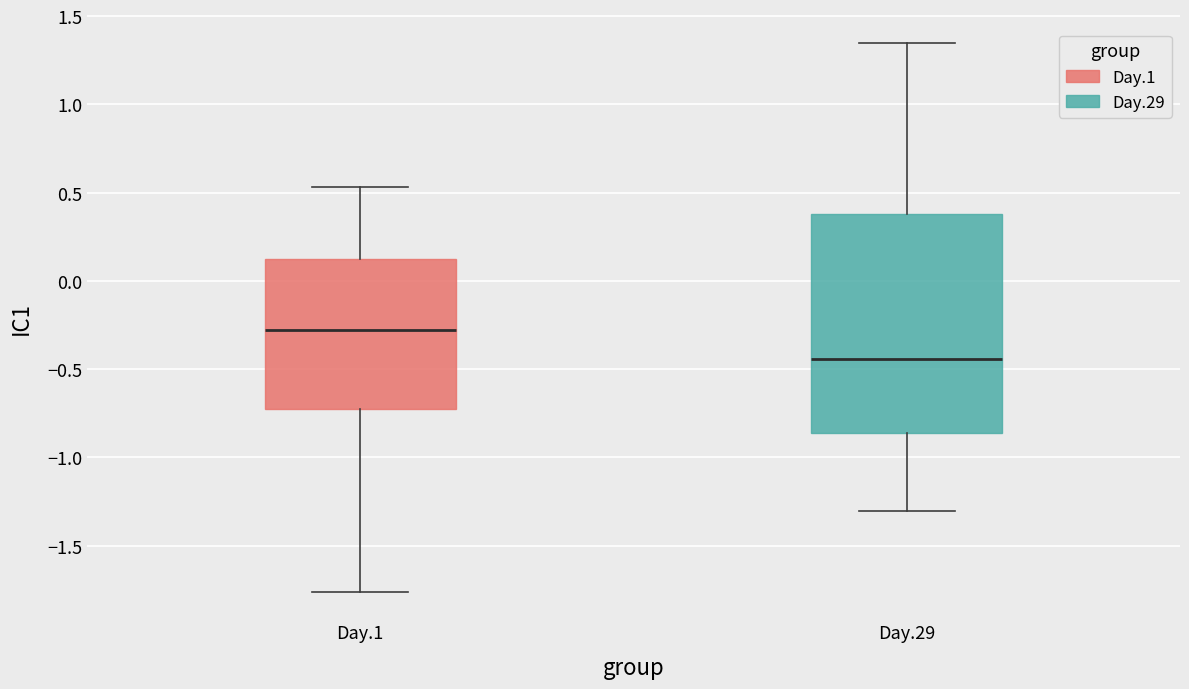

Reading left to right, read every box against the y-axis: the position of its median line, the range the box covers, and the ends of its whiskers. The values are not printed on the chart, so give them approximately, as read against the axis.

Day.1: median -0.30, box -0.75 to 0.15, whiskers -1.75 to 0.55
Day.29: median -0.45, box -0.85 to 0.40, whiskers -1.30 to 1.35